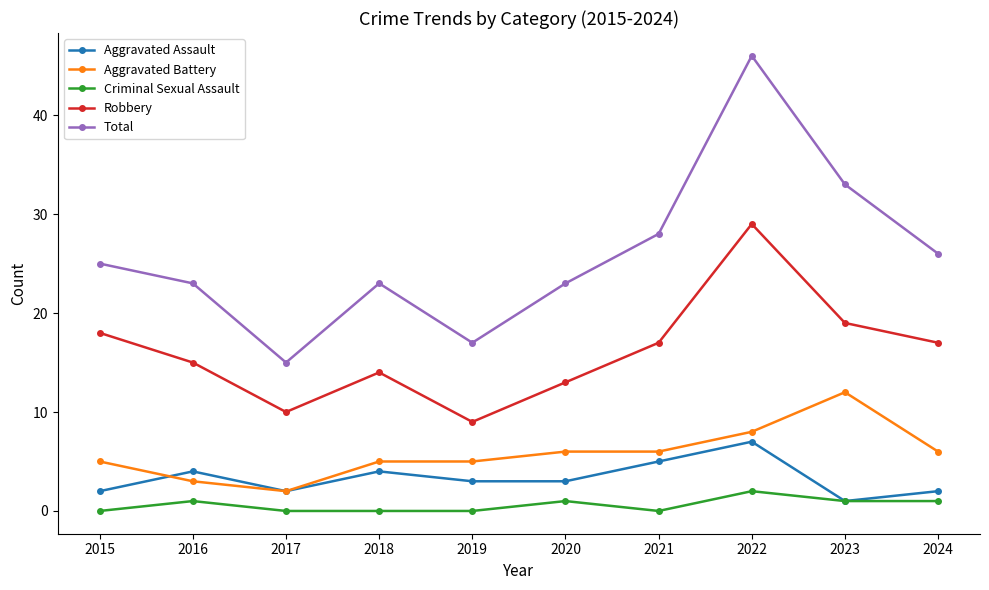

What is the value of the Total point at the 6th from the left?

23